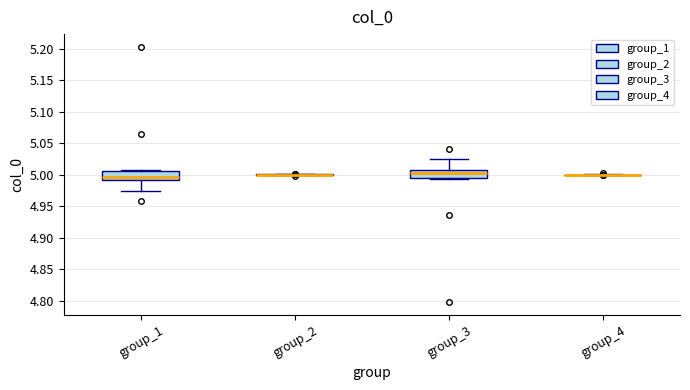

Where is the upper edge of the box for group_1 on the y-axis? The values are not printed on the chart, so give them approximately, as read against the axis.

5.005